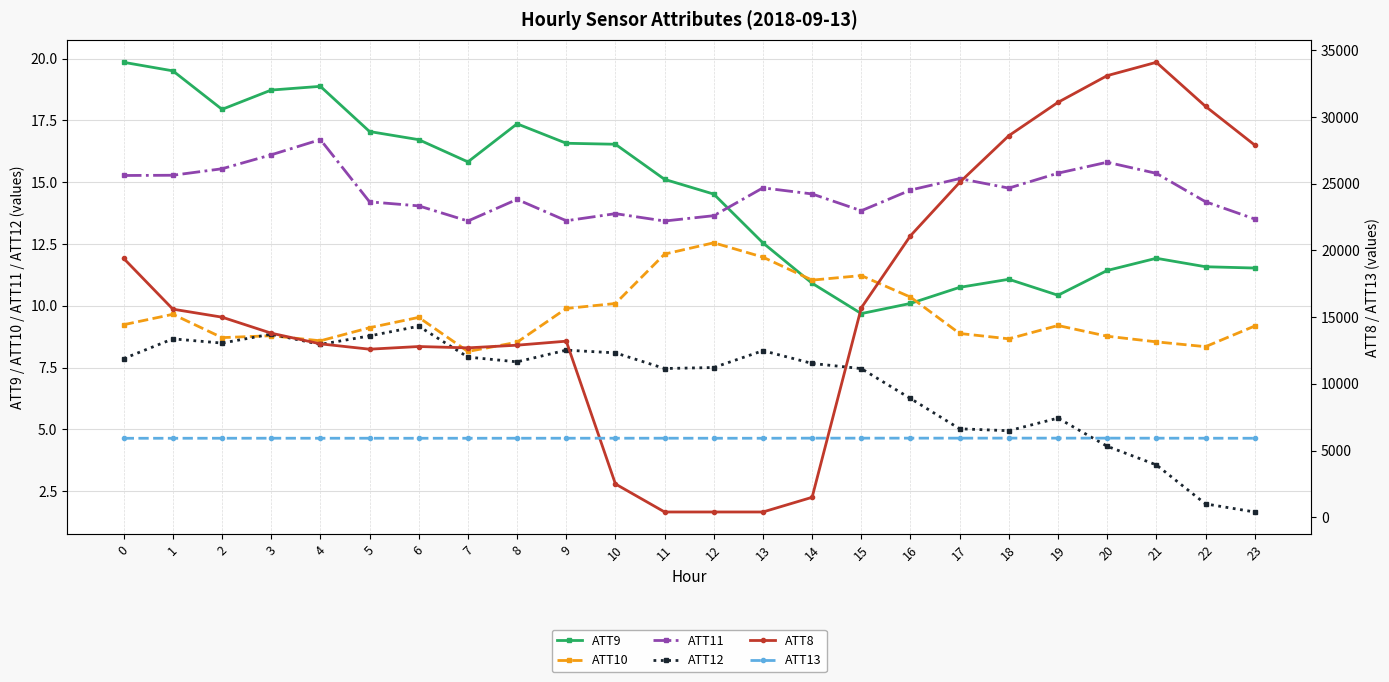

True or false: ATT10 and ATT11 cross at least once.

False